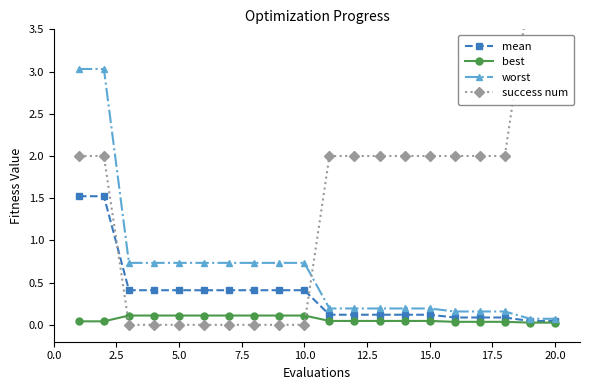

What is the sum of all success num values?

28.0